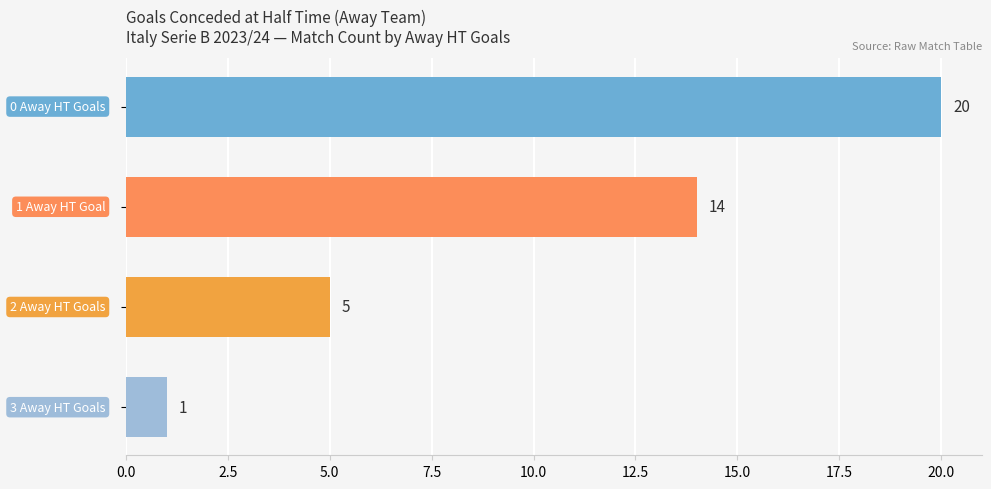

What is the sum of all values?

40